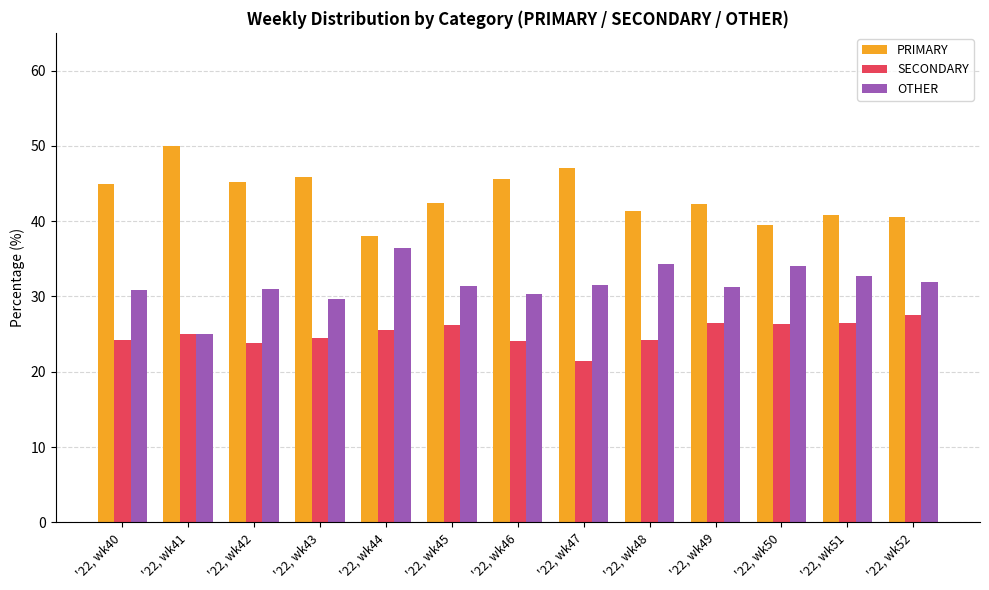

What is the maximum value for OTHER?

36.4